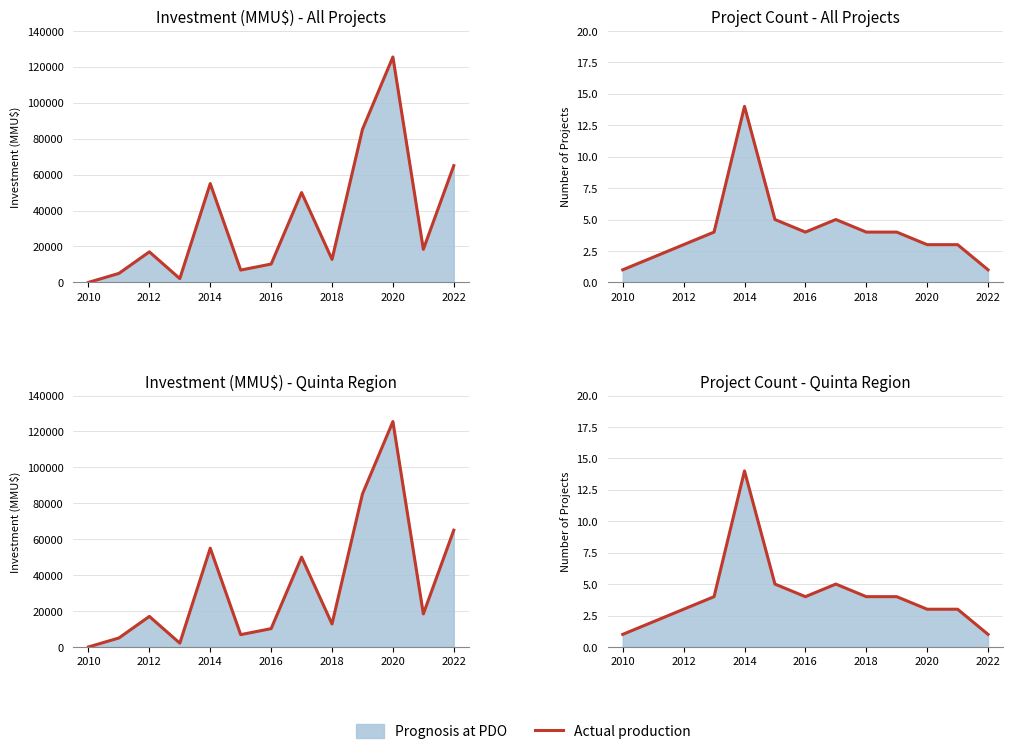

How many lines are shown in the chart?

1